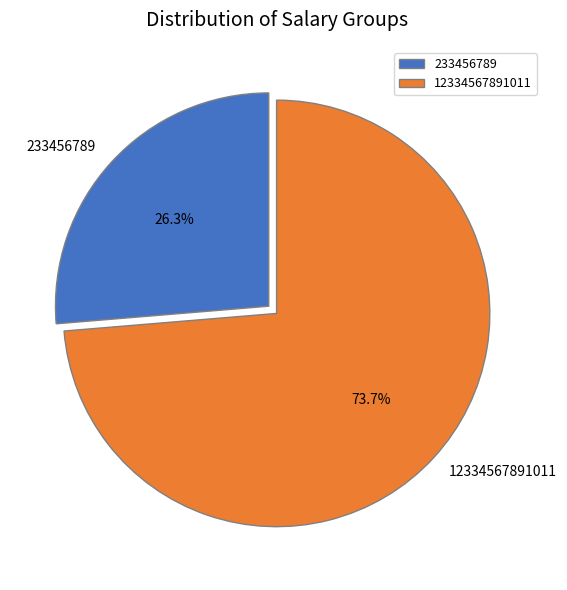

To the nearest percent, what is the combined percentage of 233456789 and 12334567891011?

100%